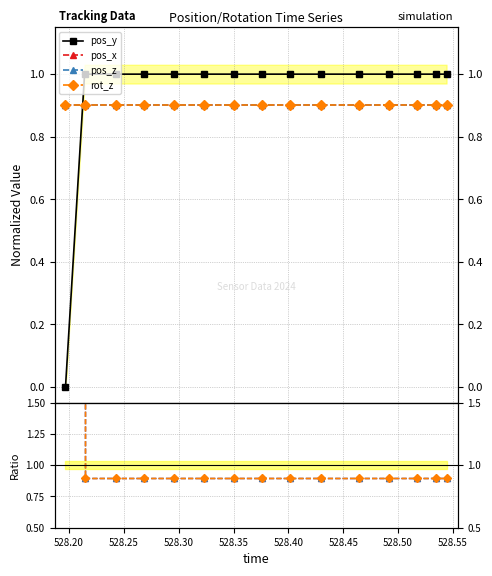

True or false: pos_x and rot_z cross at least once.

False